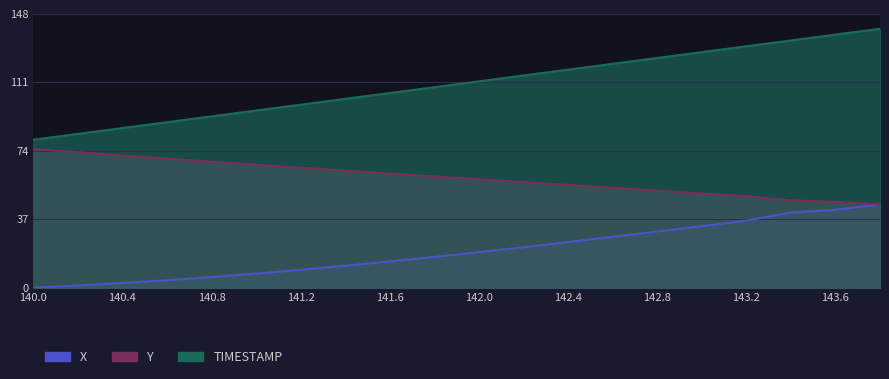

What are all the series names shown in the legend?

X, Y, TIMESTAMP